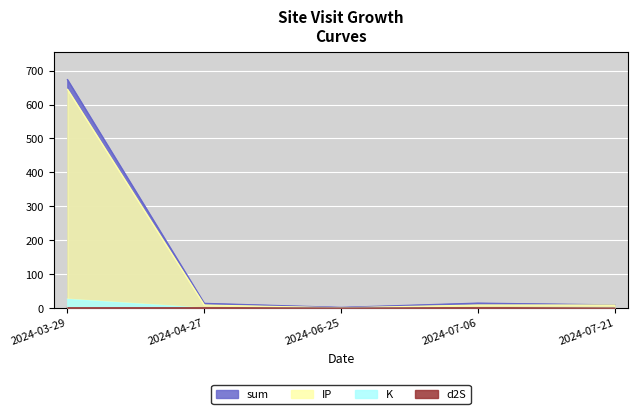

What is the difference between the IP values at 2024-07-21 and 2024-03-29?

636.7